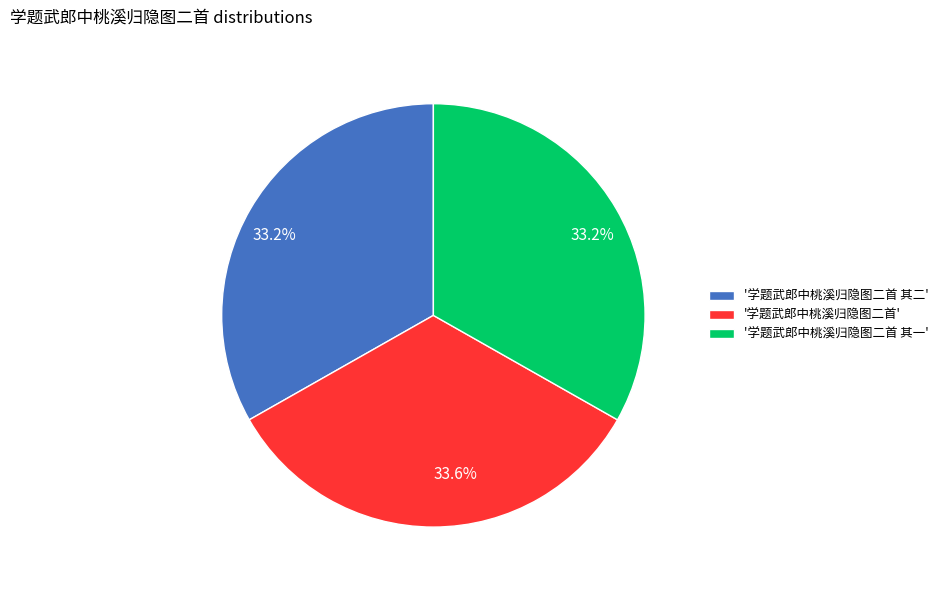

Does any single category account for the majority?

No